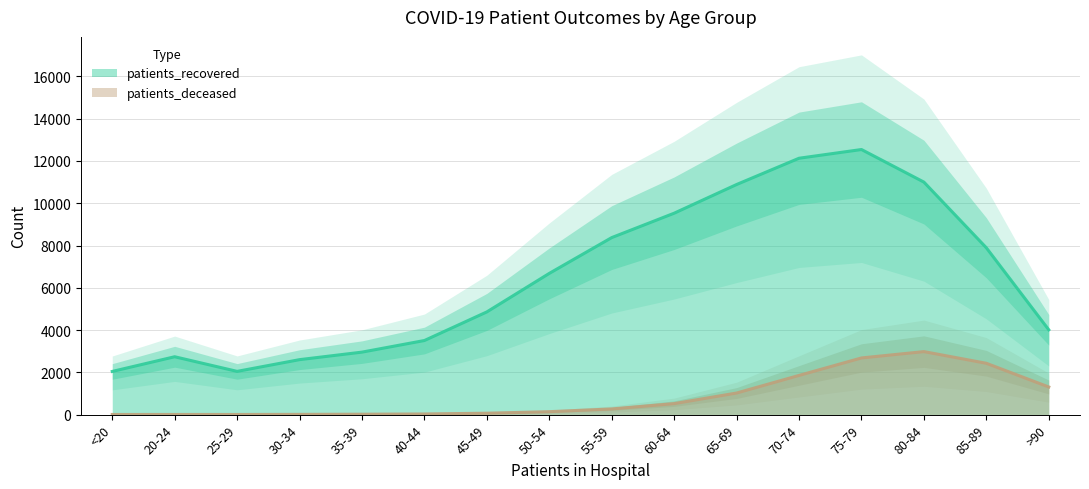

Is the value of patients_deceased at 65-69 greater than the value of patients_recovered at >90?

No